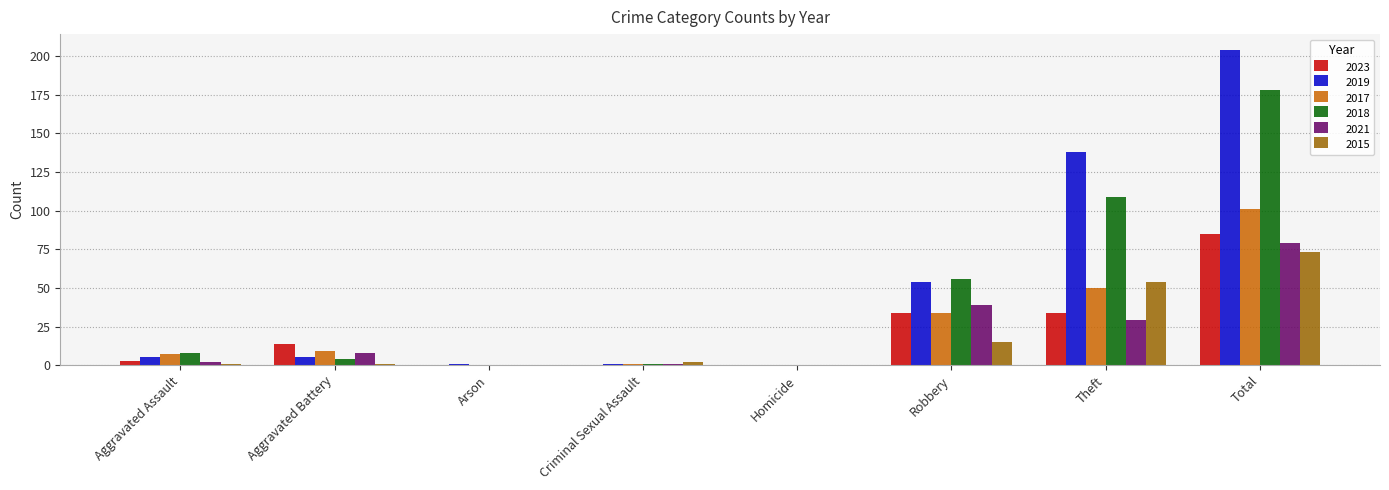

What is the sum of all 2015 values?

146